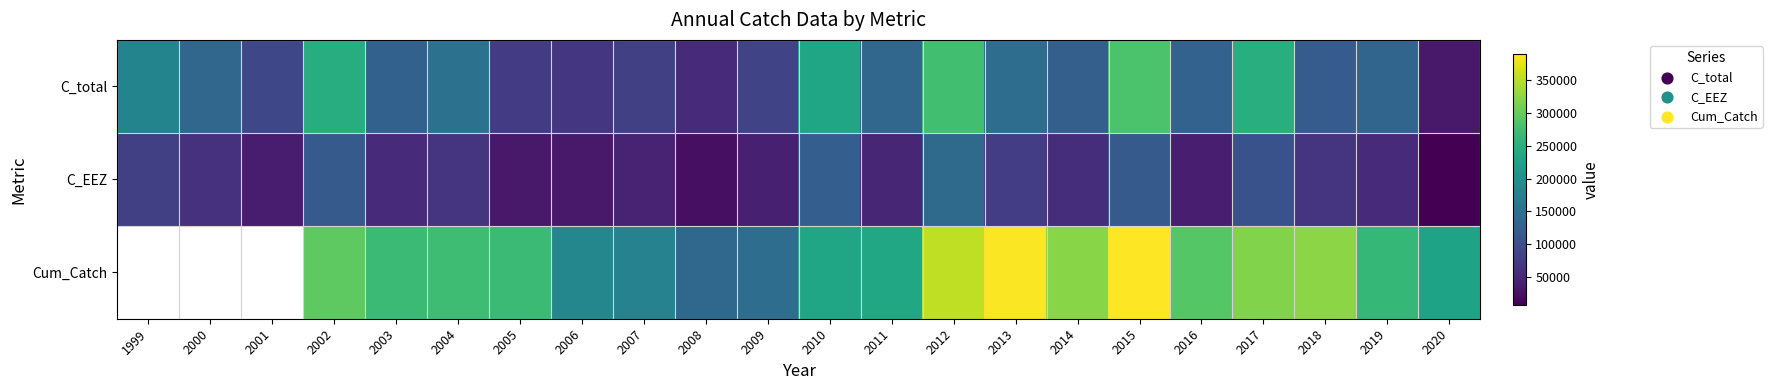

At which category does the chart reach its peak across all series?

2015